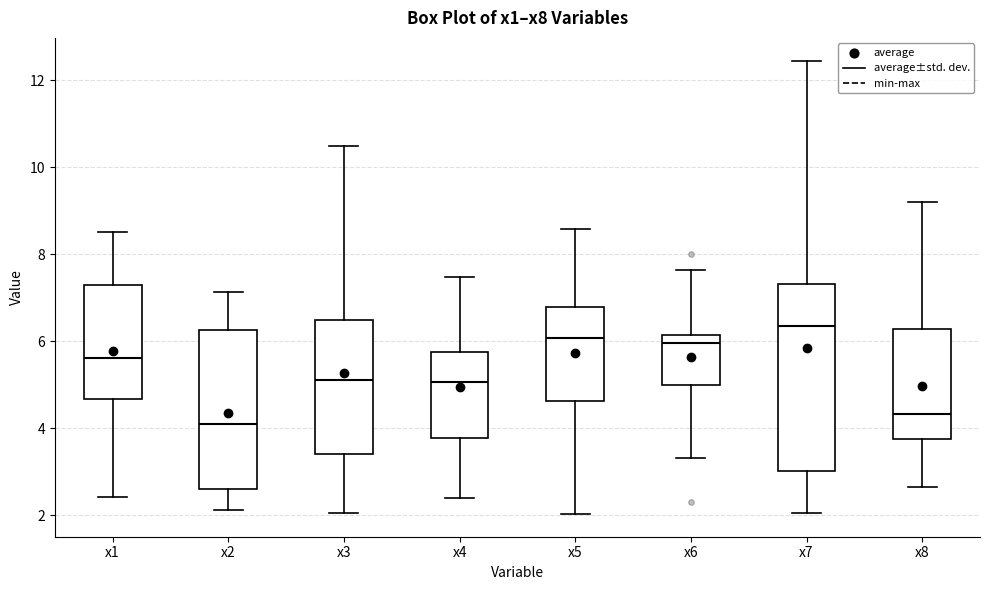

Reading left to right, read every box against the y-axis: the position of its median line, the range the box covers, and the ends of its whiskers. The values are not printed on the chart, so give them approximately, as read against the axis.

x1: median 5.6, box 4.6 to 7.4, whiskers 2.4 to 8.6
x2: median 4.2, box 2.6 to 6.2, whiskers 2.2 to 7.2
x3: median 5.2, box 3.4 to 6.4, whiskers 2.0 to 10.4
x4: median 5.0, box 3.8 to 5.8, whiskers 2.4 to 7.4
x5: median 6.0, box 4.6 to 6.8, whiskers 2.0 to 8.6
x6: median 6.0, box 5.0 to 6.2, whiskers 3.4 to 7.6
x7: median 6.4, box 3.0 to 7.4, whiskers 2.0 to 12.4
x8: median 4.4, box 3.8 to 6.2, whiskers 2.6 to 9.2